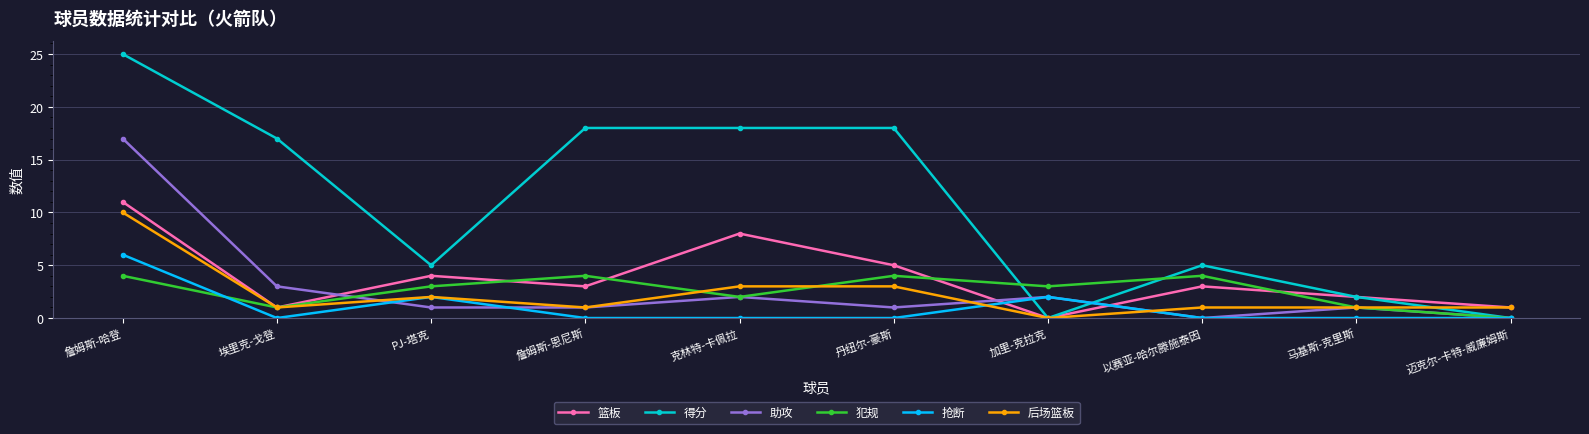

What is the difference between the highest and lowest values at 克林特-卡佩拉?

18